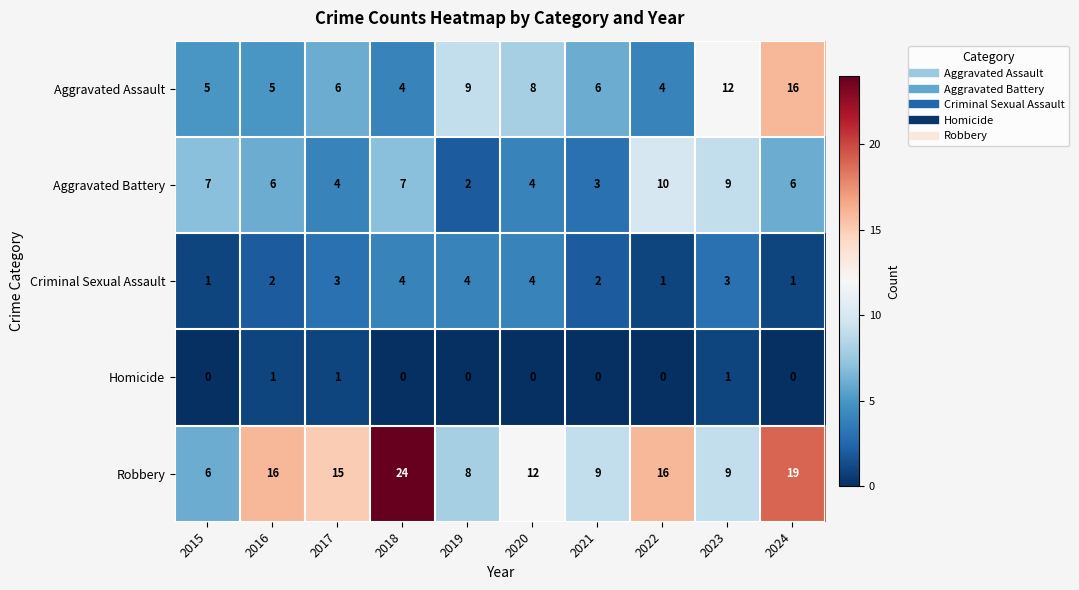

What is the maximum value shown in the chart?

24